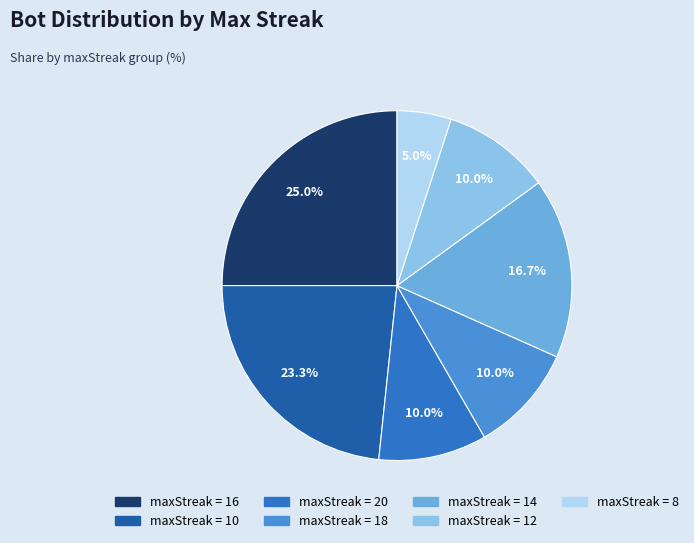

To the nearest percent, what is the difference between the largest and smallest slice percentages?

20%